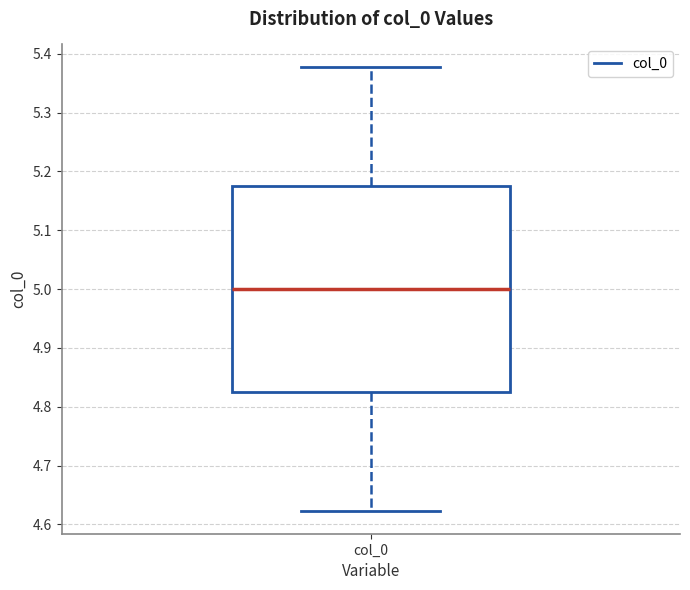

Transcribe this box plot: give where the median line is, the range the box spans, and where the two whiskers end, as read against the y-axis. The values are not printed on the chart, so give them approximately, as read against the axis.

median 5.00, box 4.82 to 5.18, whiskers 4.62 to 5.38